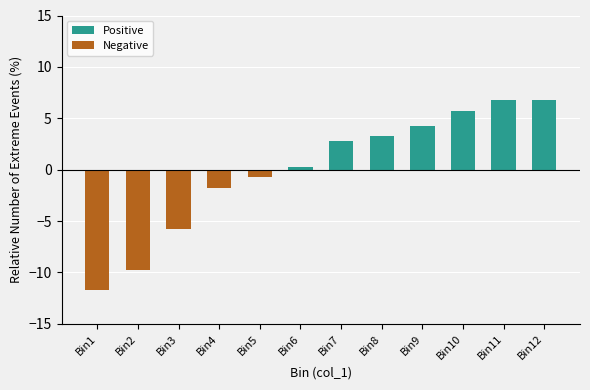

What are all the series names shown in the legend?

Positive, Negative